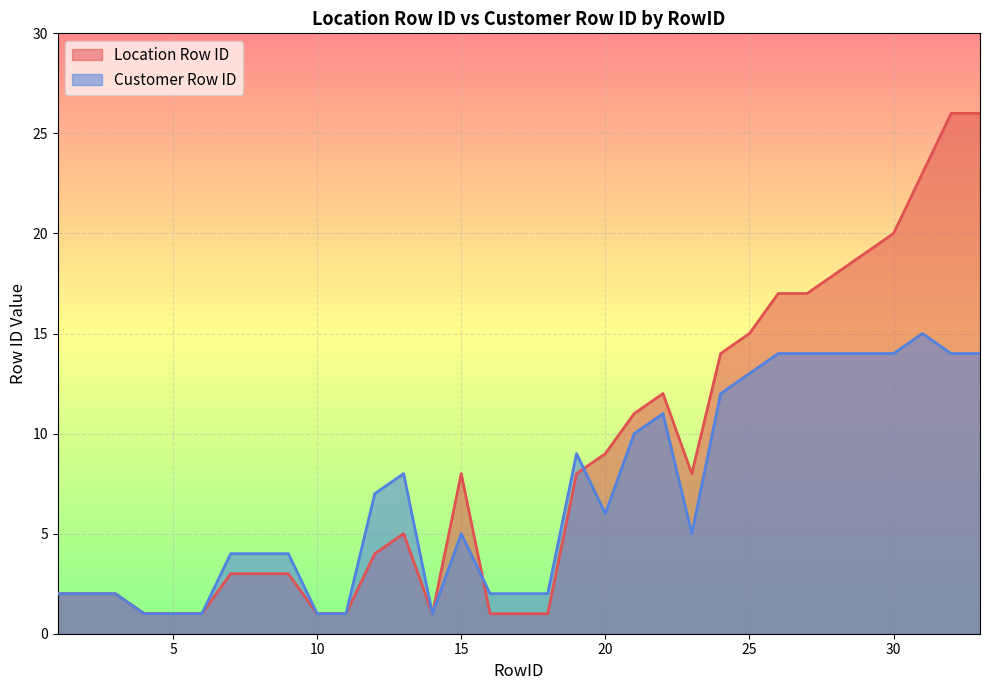

How many series are shown in this chart?

2